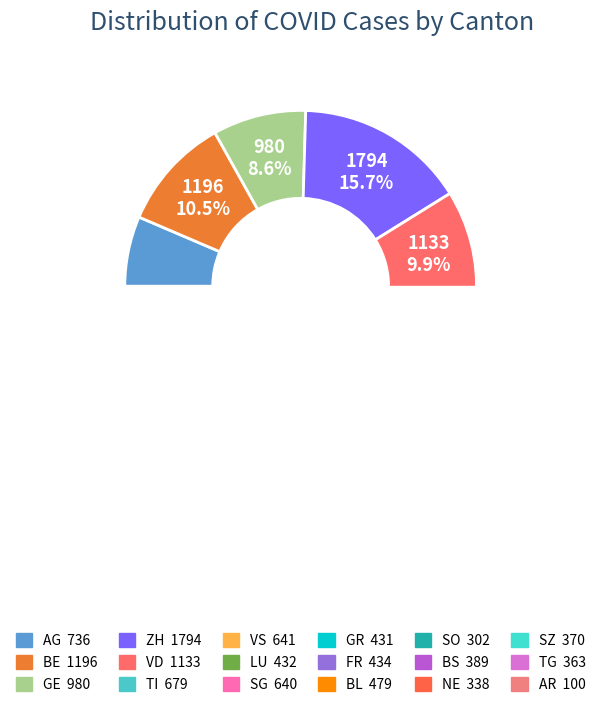

What is the largest slice in the pie chart?

ZH